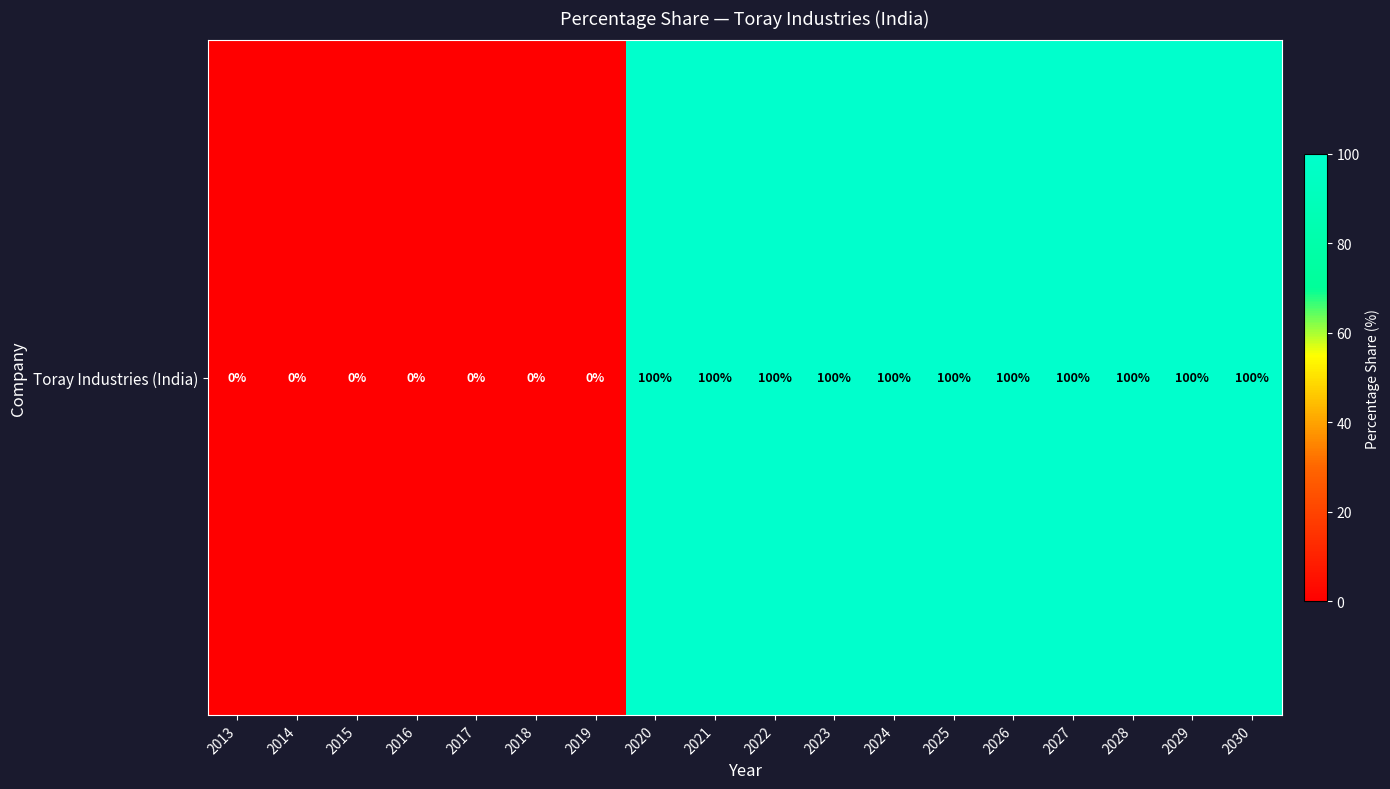

Rank the categories by value from lowest to highest.

2013, 2014, 2015, 2016, 2017, 2018, 2019, 2020, 2021, 2022, 2023, 2024, 2025, 2026, 2027, 2028, 2029, 2030